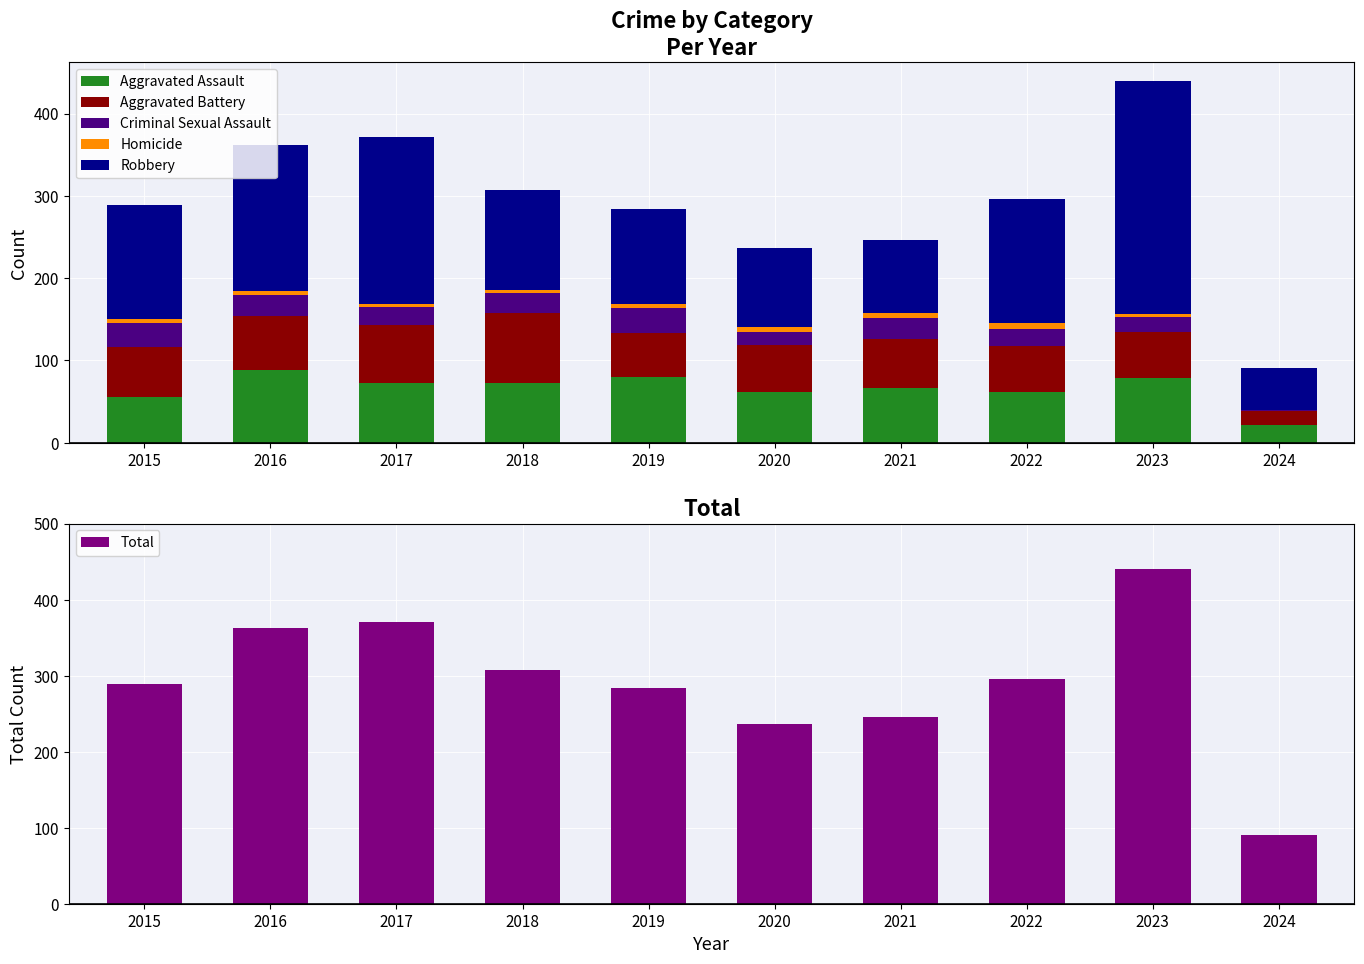

Which has a higher value, 2022 or 2024?

2022